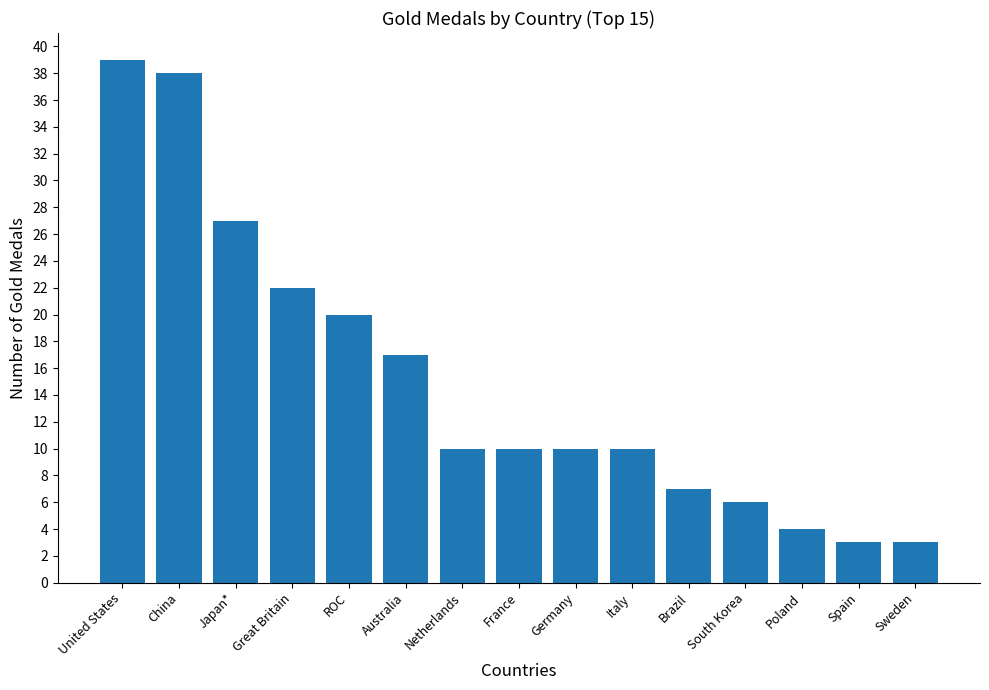

What is the change in value from Great Britain to Brazil?

-15